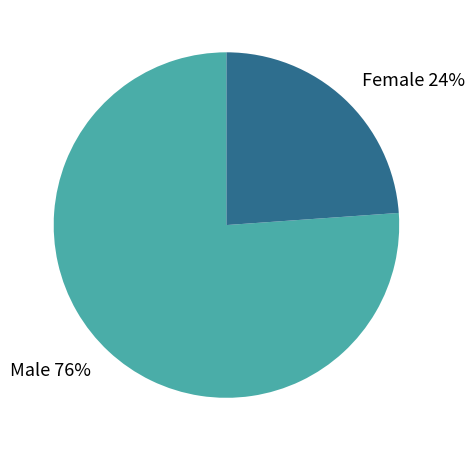

Is the sum of Male and Female greater than half?

Yes